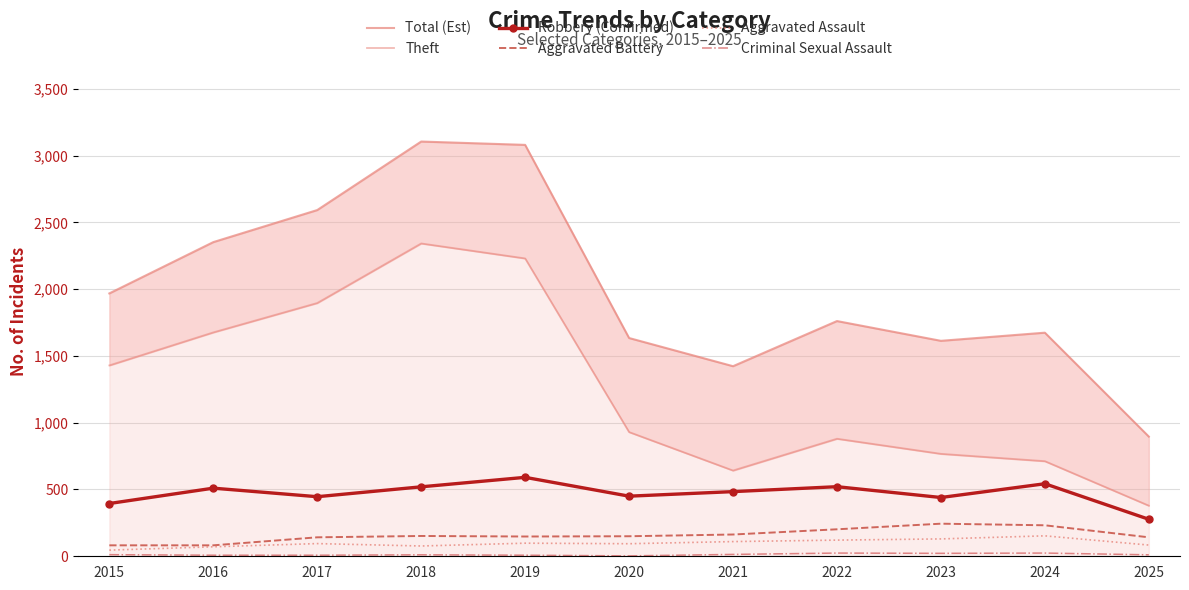

At which label does Criminal Sexual Assault first exceed 11?

2015